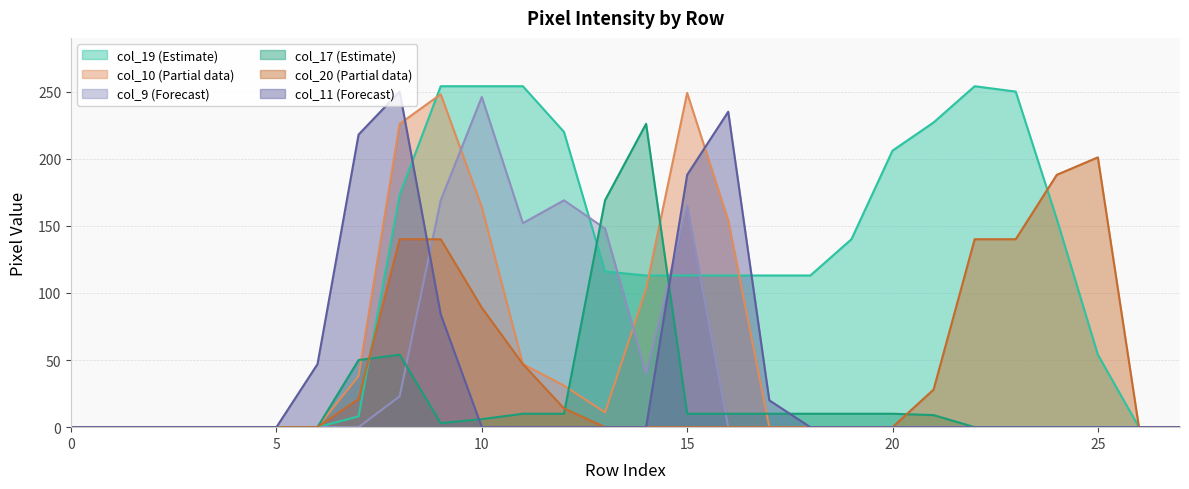

The value of col_9 (Forecast) at 20 is 166. True or false?

False